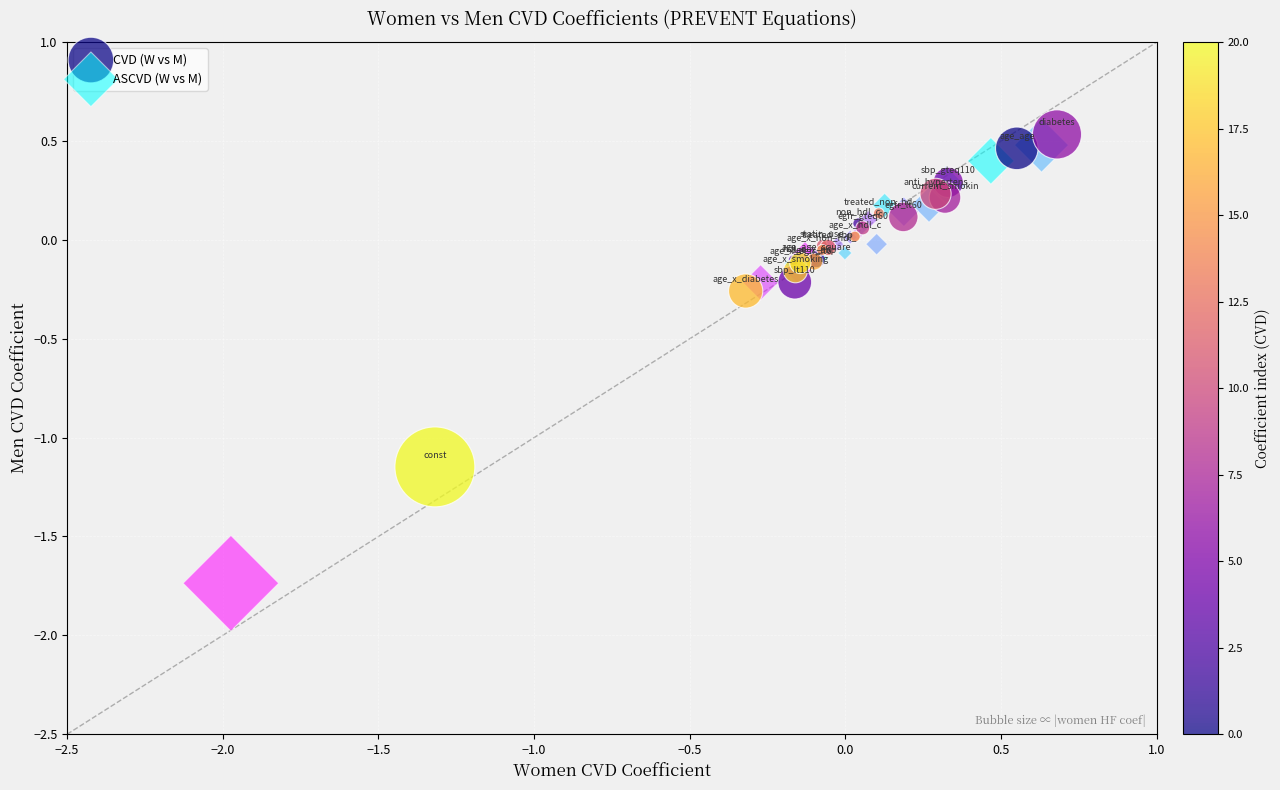

What are all the series names shown in the legend?

CVD (W vs M), ASCVD (W vs M)